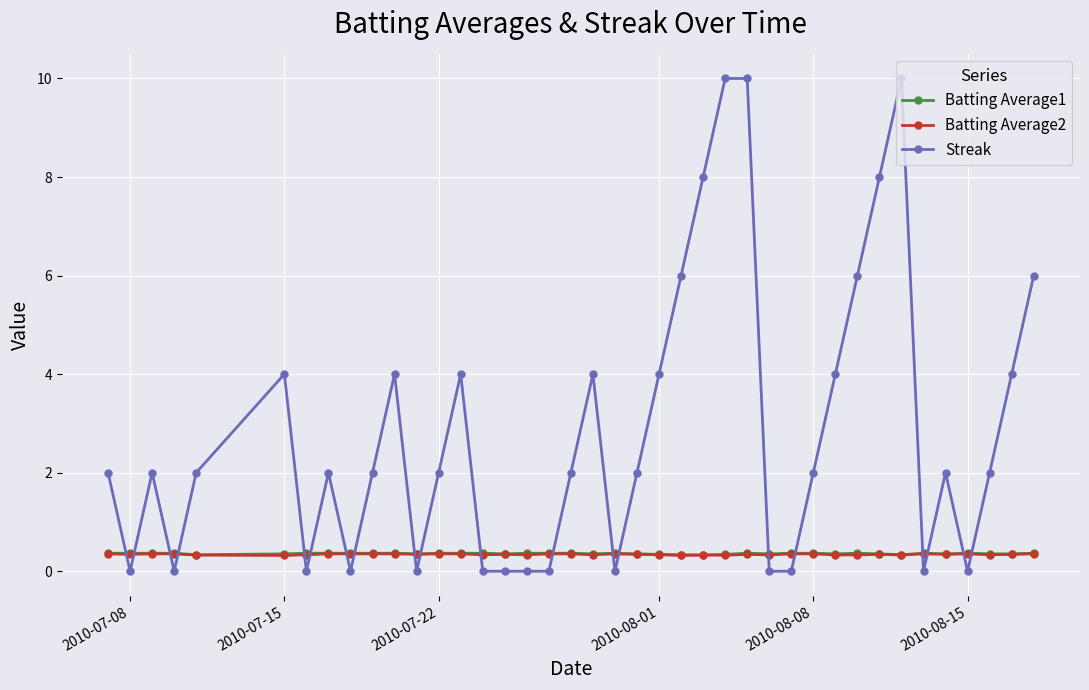

How many lines are shown in the chart?

3